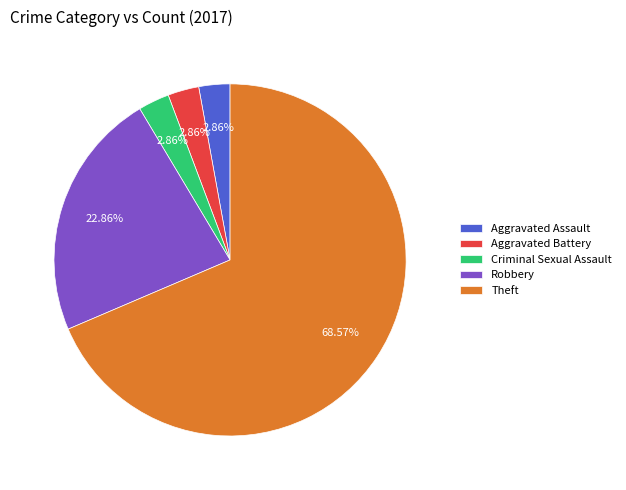

What is the largest slice in the pie chart?

Theft